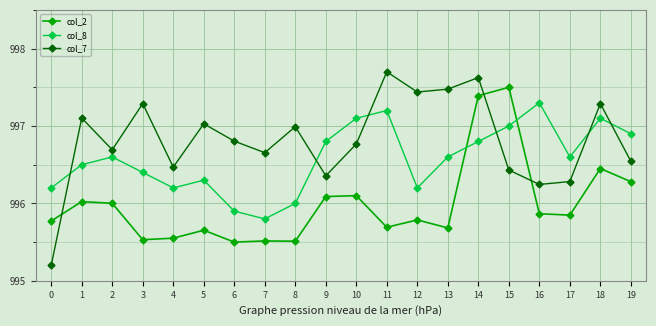

Where do col_8 and col_2 first cross each other?

13 and 14